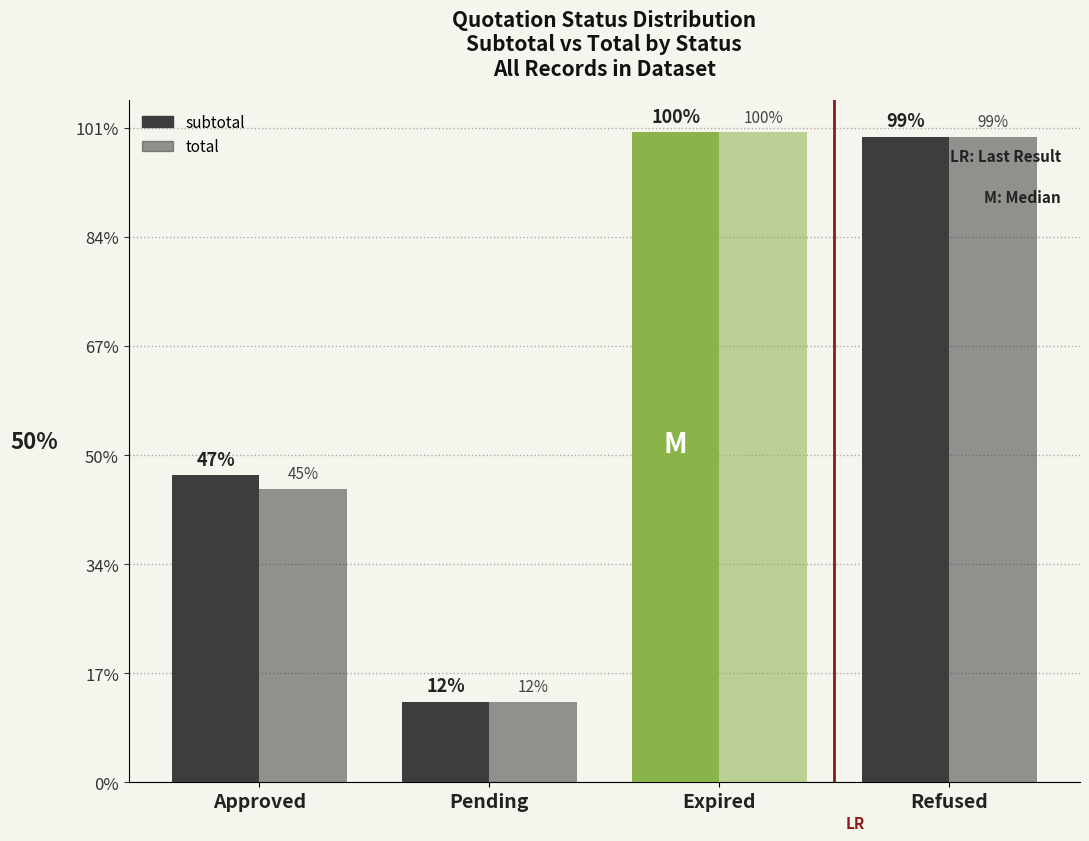

At which category does the chart reach its peak across all series?

Expired